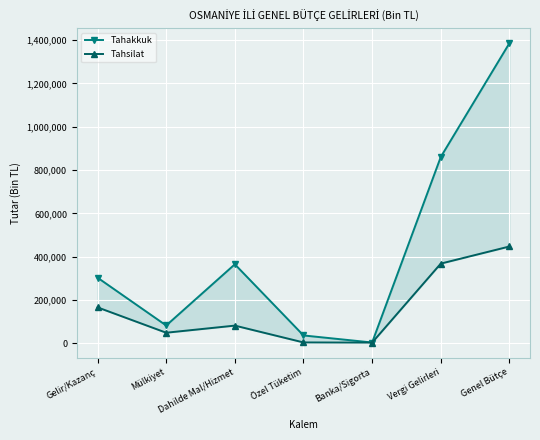

What position from the left is Özel Tüketim?

4